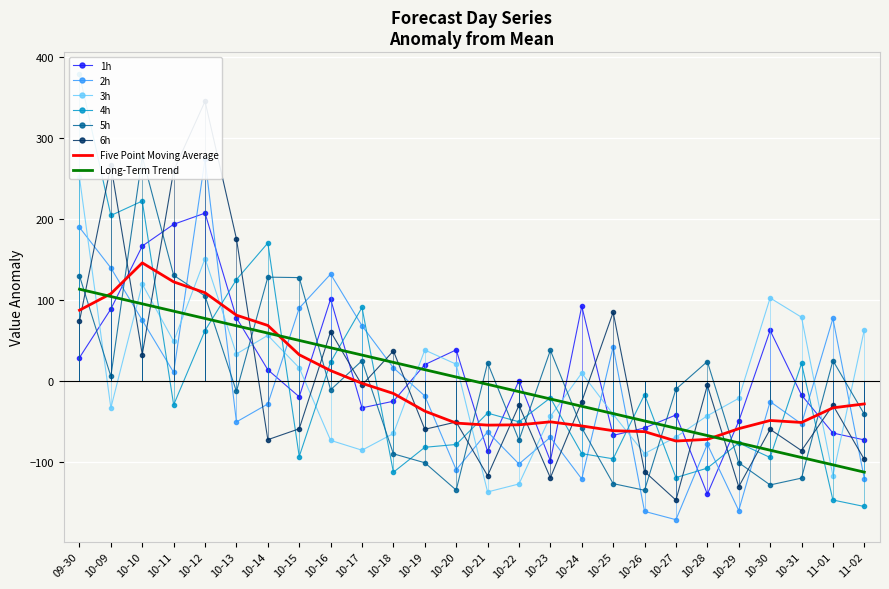

Which series has the largest total across all categories?

1h